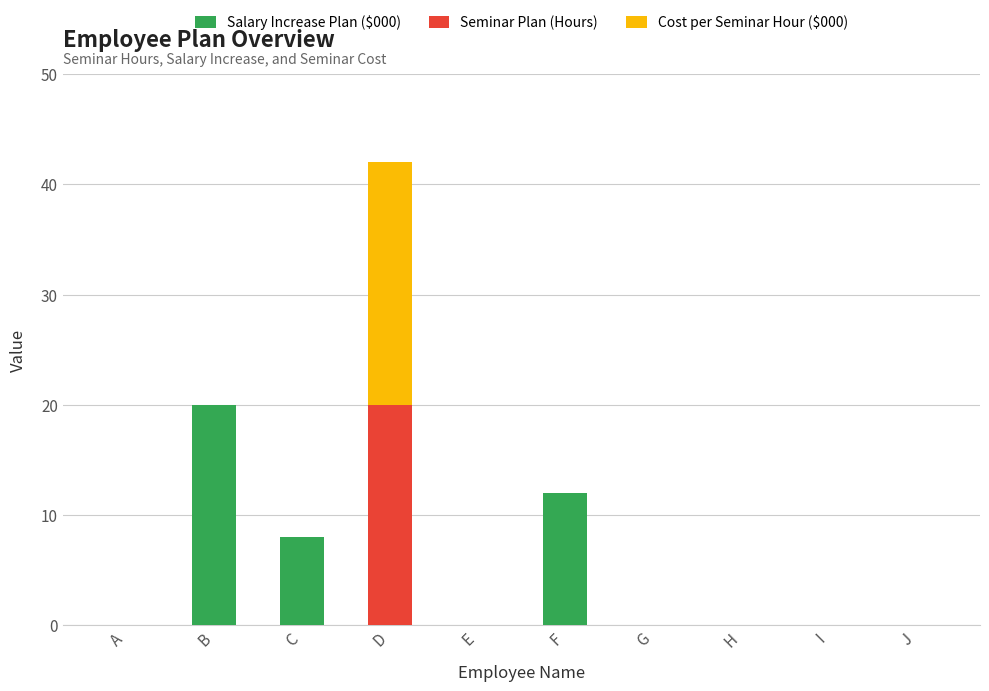

Which category has the highest value in the Salary Increase Plan ($000) series?

B